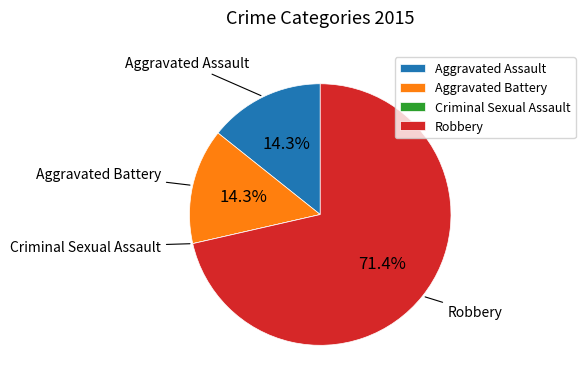

Combined, do Aggravated Battery and Aggravated Assault account for over 50%?

No